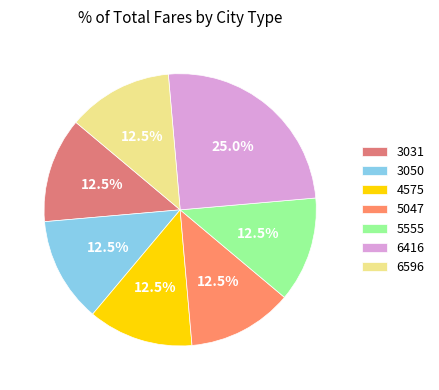

What is the ratio of the value at 5047 to the value at 6596?

1.0